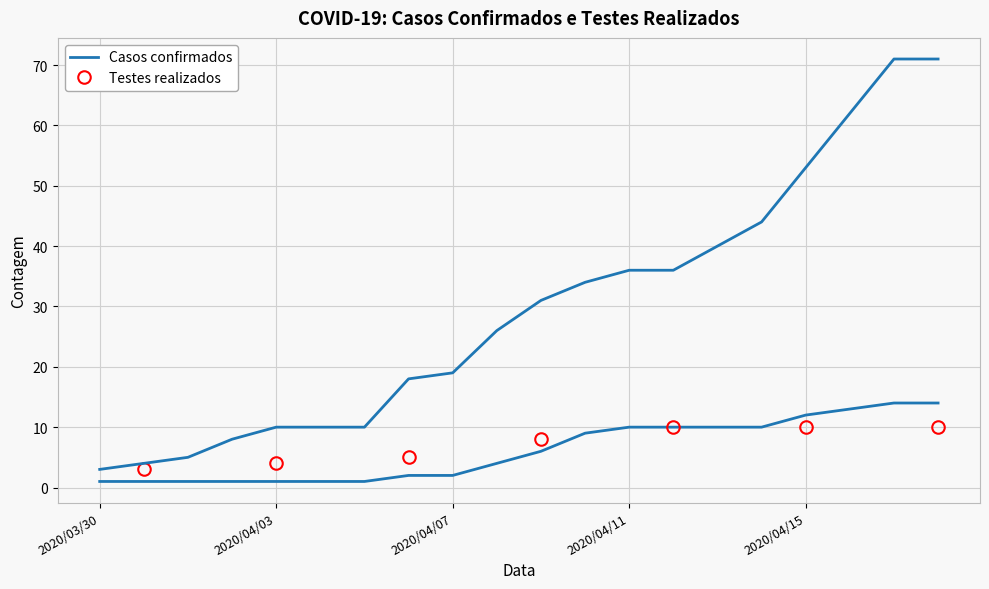

What position from the right is 2020/04/08?

11